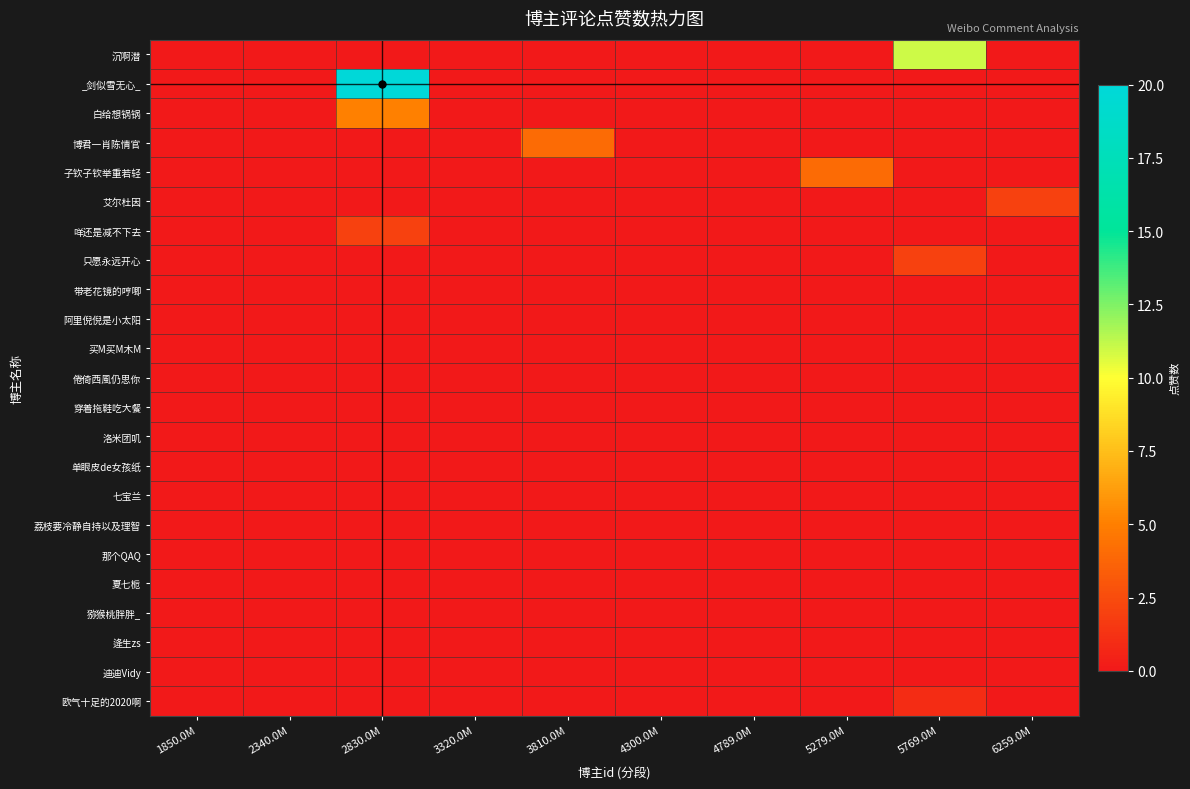

Which series has the widest spread of values?

_剑似雪无心_